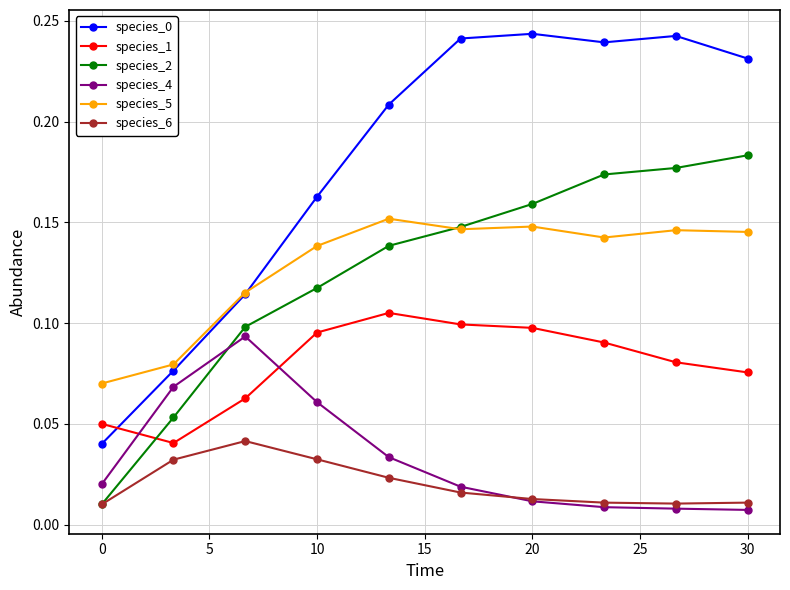

In species_5, how many points are higher than both neighbors (excluding endpoints)?

3